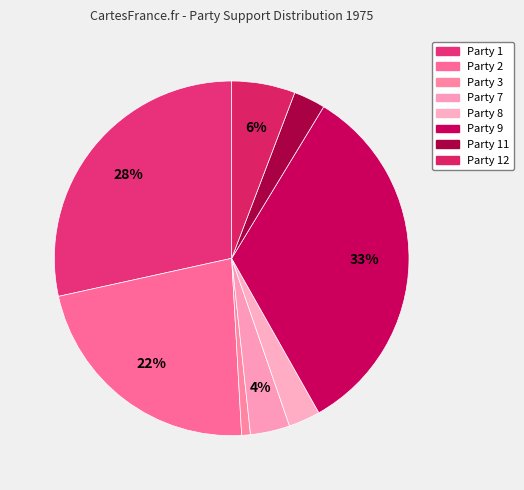

Which slice is the smallest?

Party 3